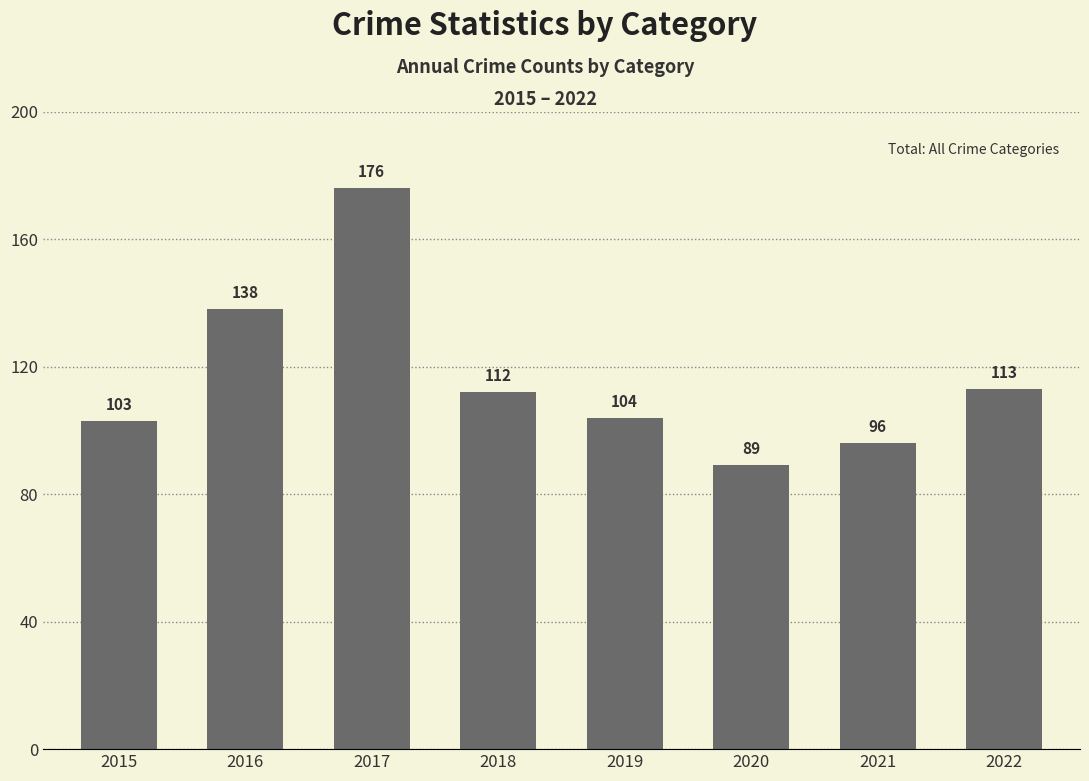

Rank the categories by value from lowest to highest.

2020, 2021, 2015, 2019, 2018, 2022, 2016, 2017